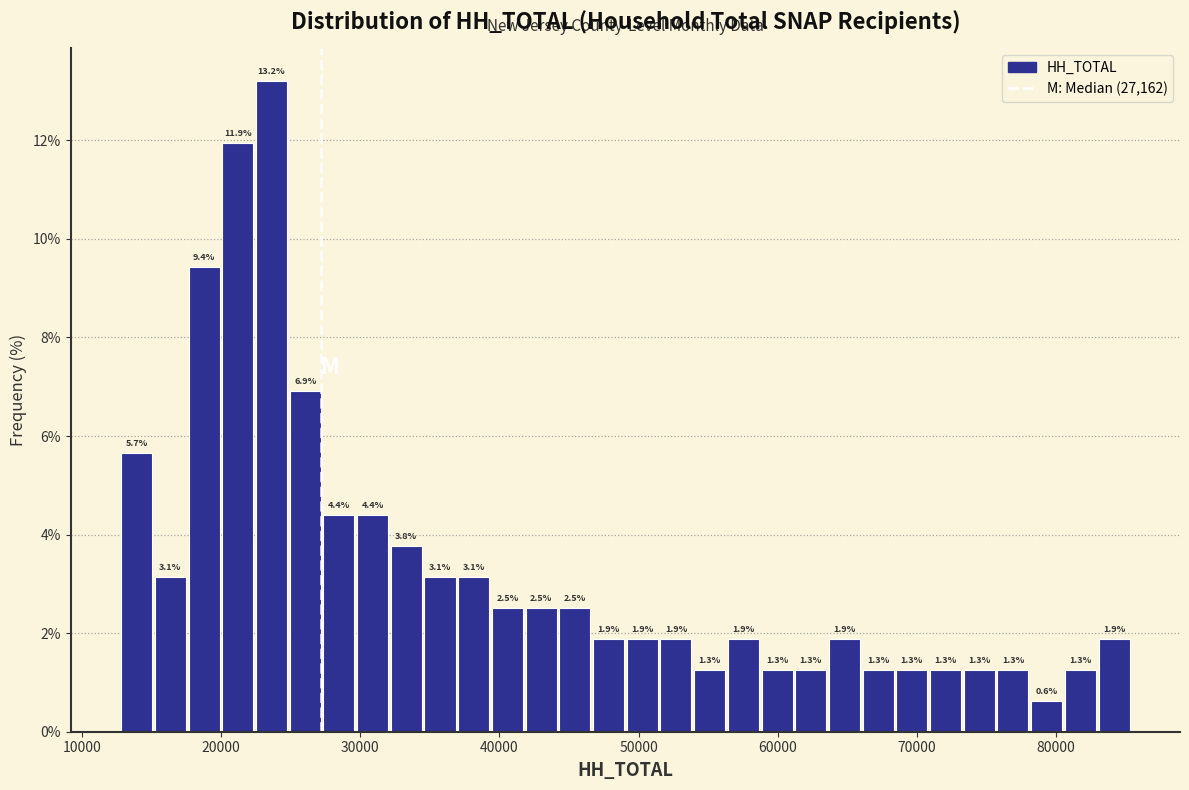

Around what value on the x-axis is the tallest bar? Give the approximate position of its centre, as read against the axis.

24000